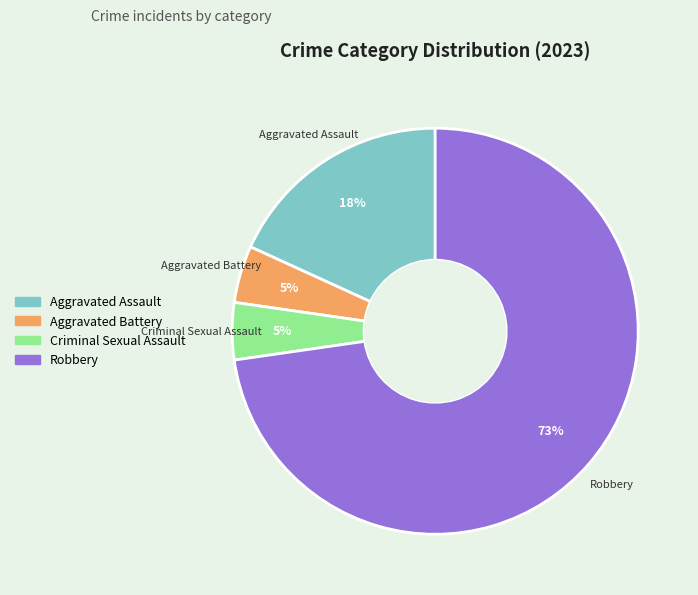

Combined, do Aggravated Assault and Aggravated Battery account for over 50%?

No